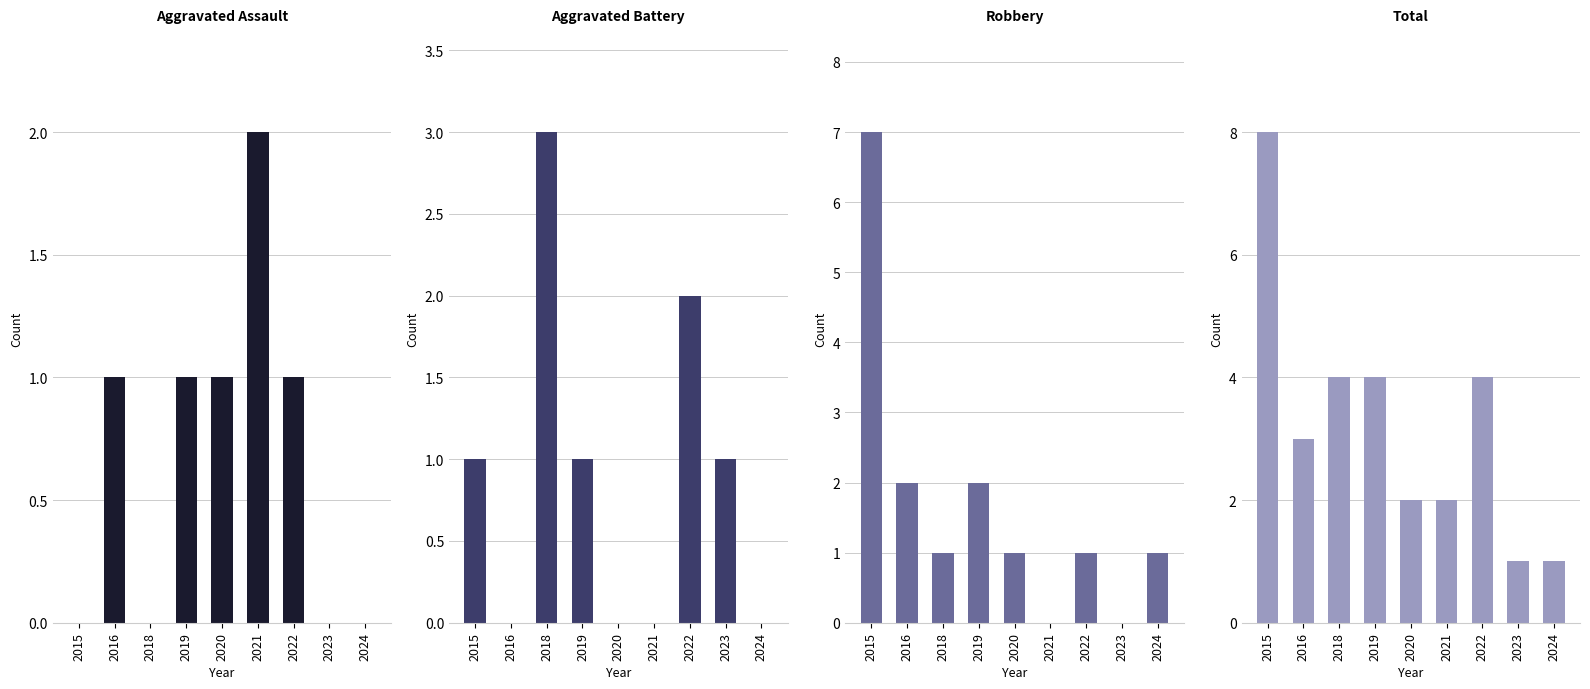

What is the difference between the maximum and minimum values in the Total series?

7